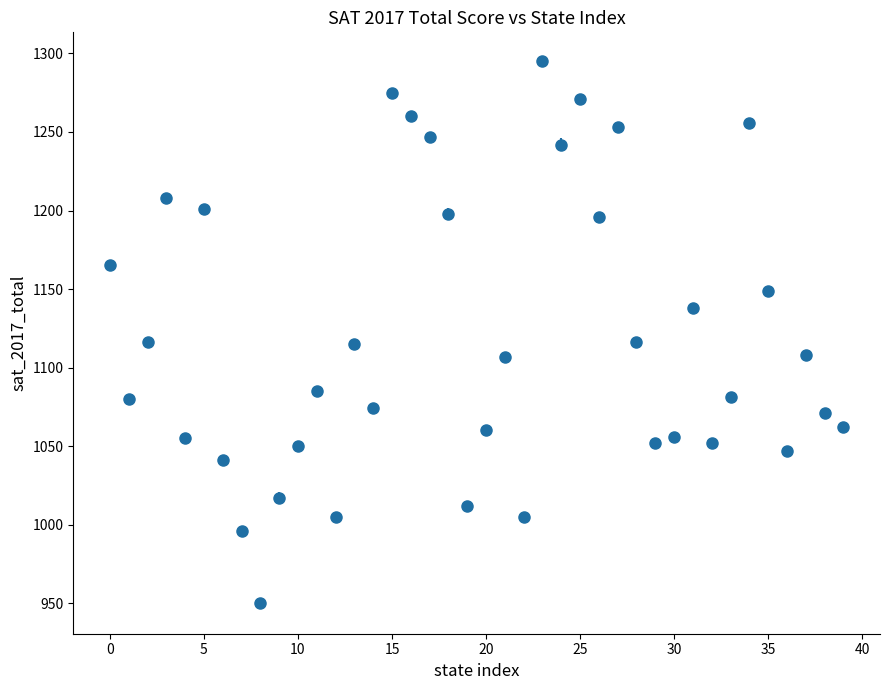

What is the average value?

1119